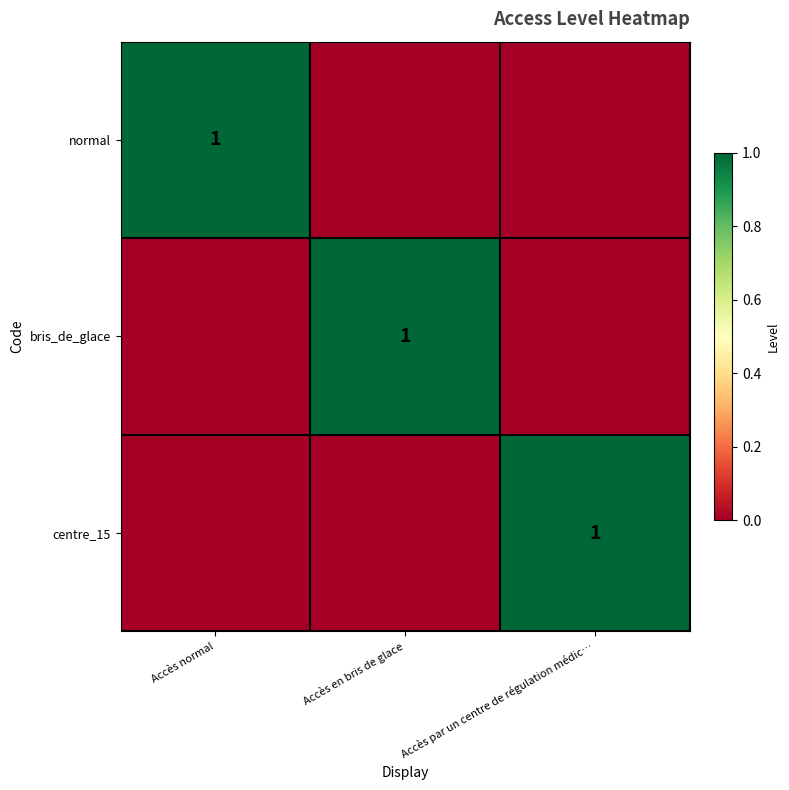

True or false: centre_15 has a value of 0 at Accès par un centre de régulation médic….

False